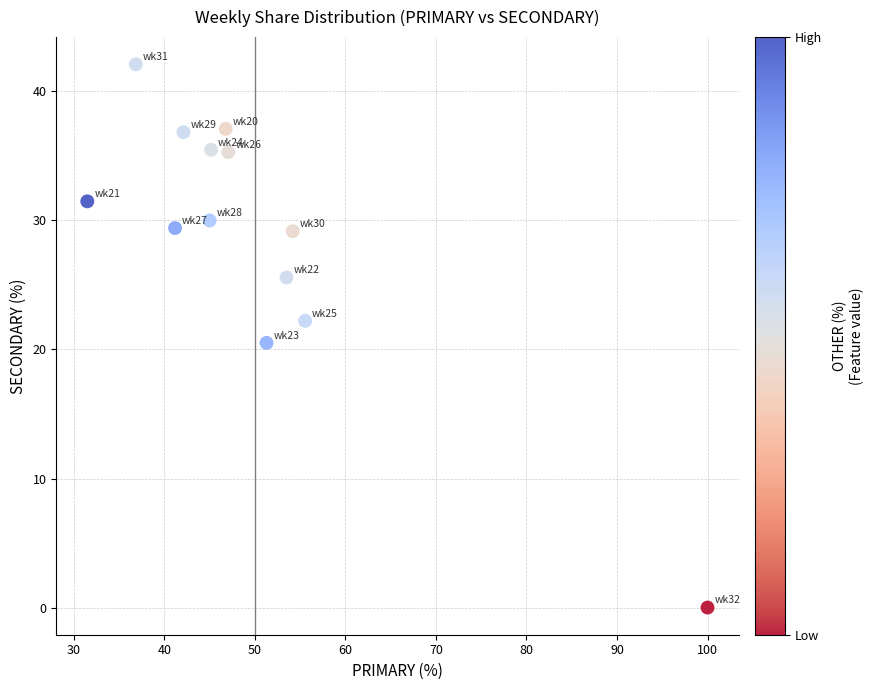

What Y value in the scatter plot is closest to 21?

20.5